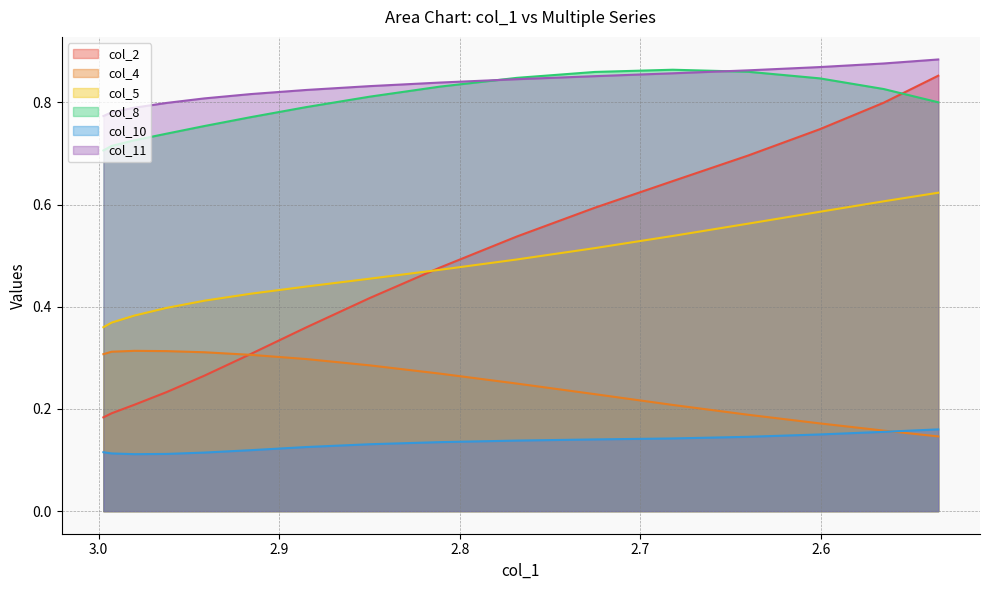

What are all the series names shown in the legend?

col_2, col_4, col_5, col_8, col_10, col_11